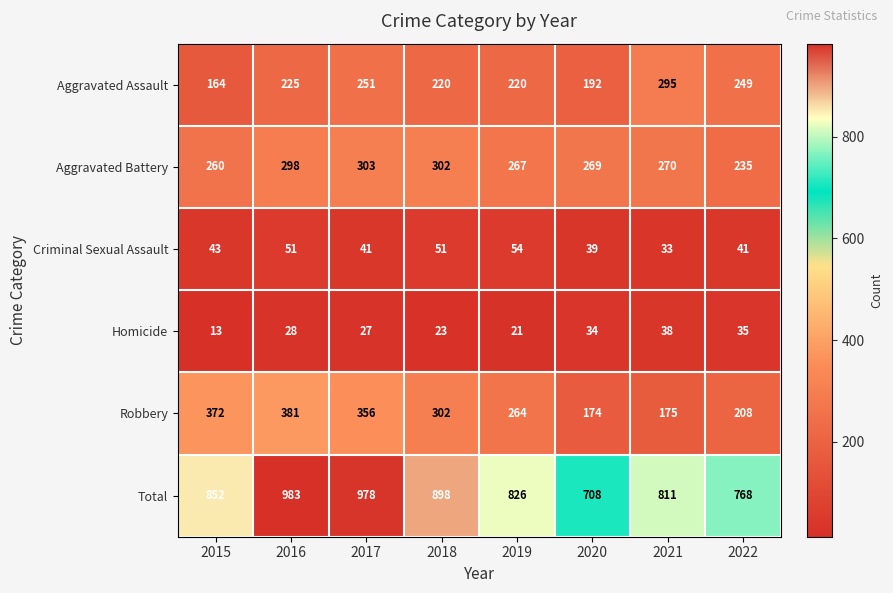

Is the value of Homicide at 2021 greater than the value of Aggravated Battery at 2022?

No